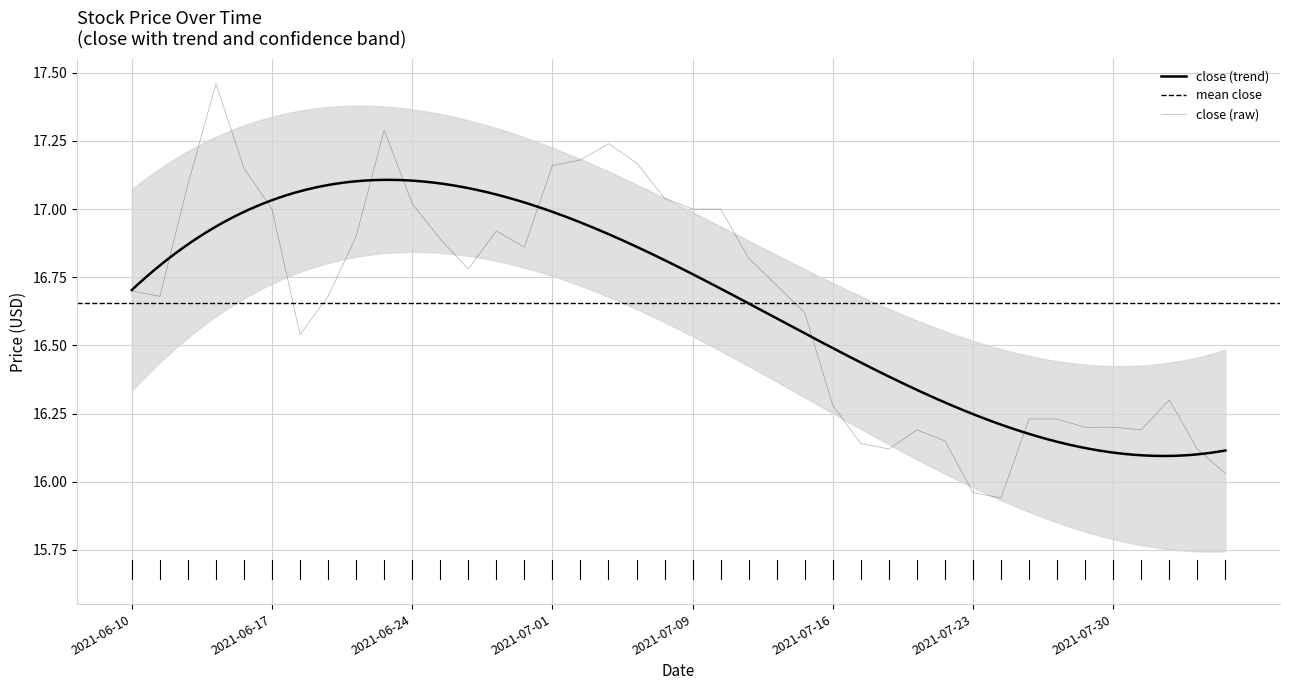

At which label does adjusted_close first exceed 16?

2021-06-10